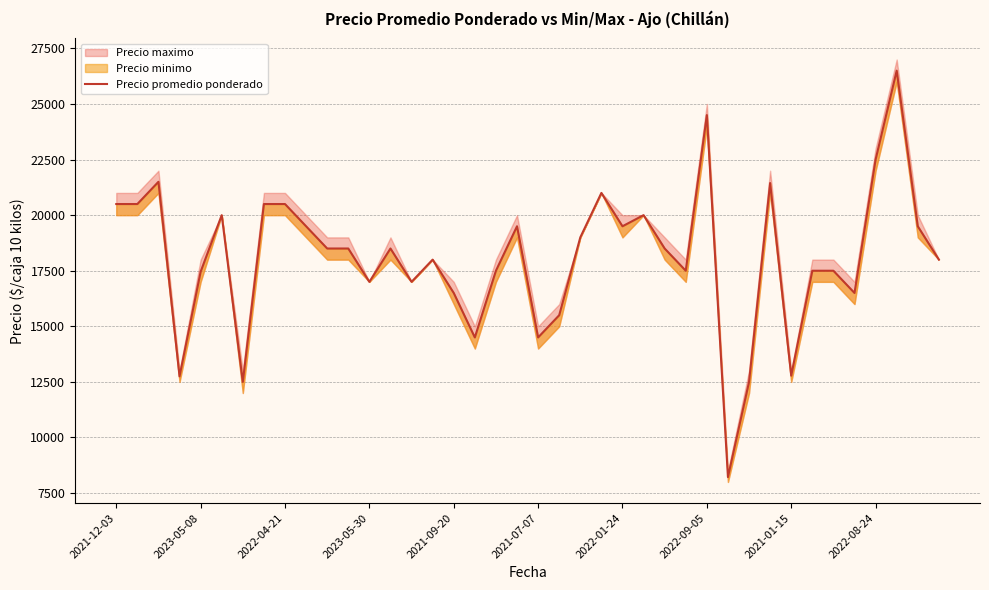

True or false: the data shows 19500 at 19.

True